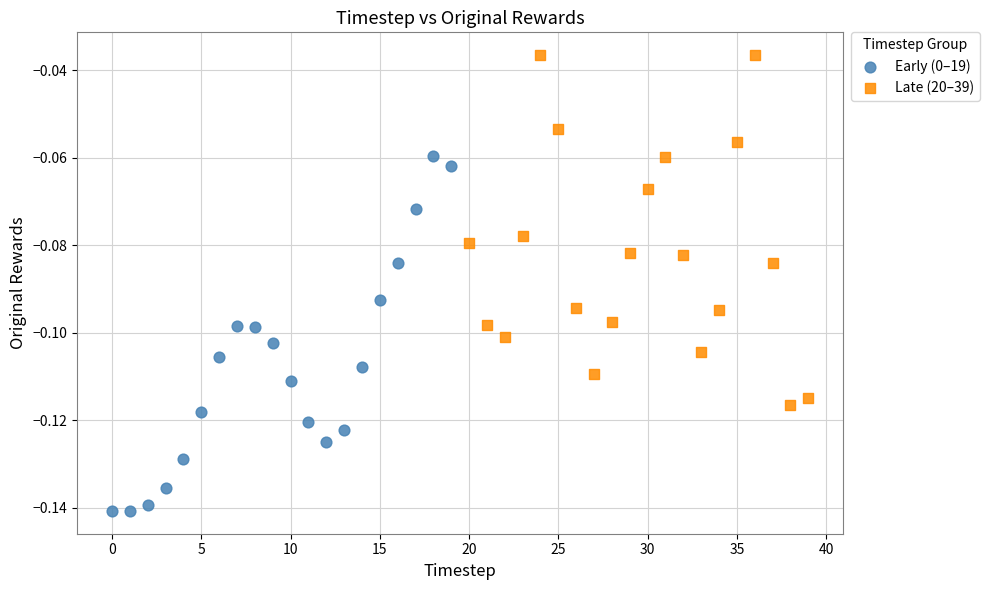

Which series reaches the maximum Y coordinate?

Late (20–39)